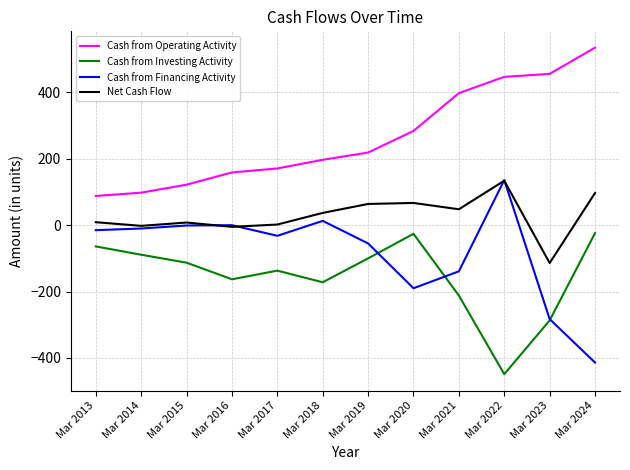

What is the highest value of the Cash from Operating Activity series?

535